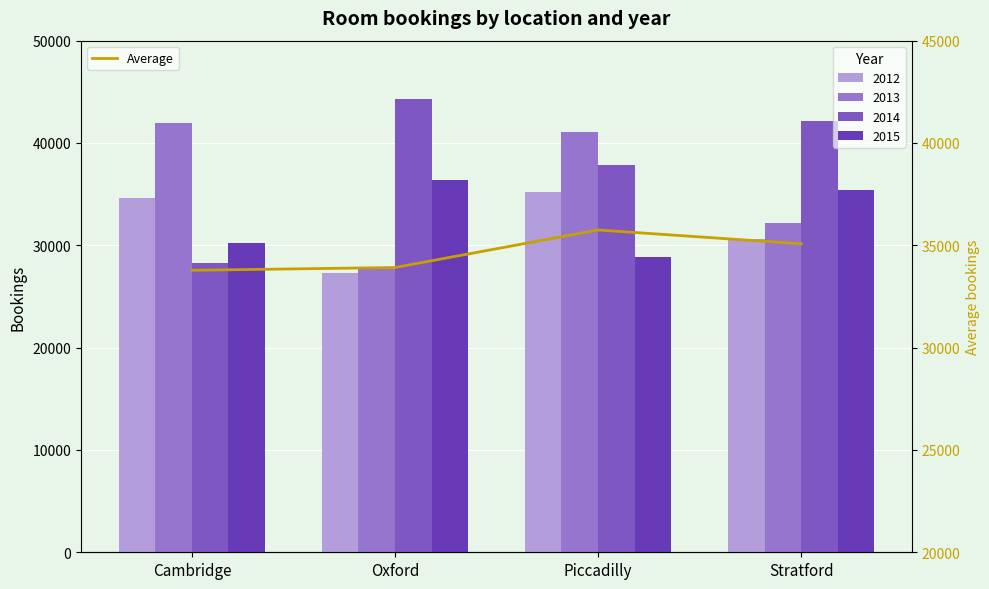

Reading left to right, list all the values displayed in this chart.

Cambridge=33779.2	Oxford=33915.0	Piccadilly=35749.0	Stratford=35073.8